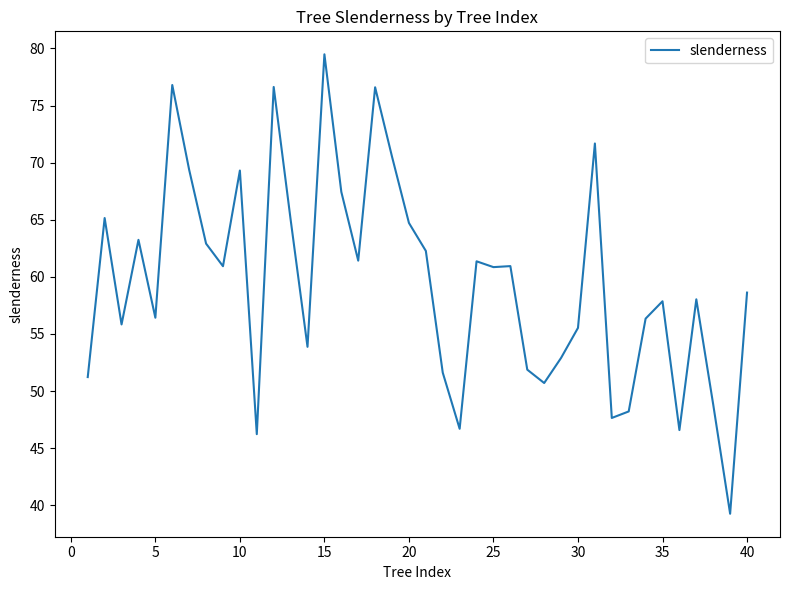

What is the difference between the maximum and minimum values?

40.2